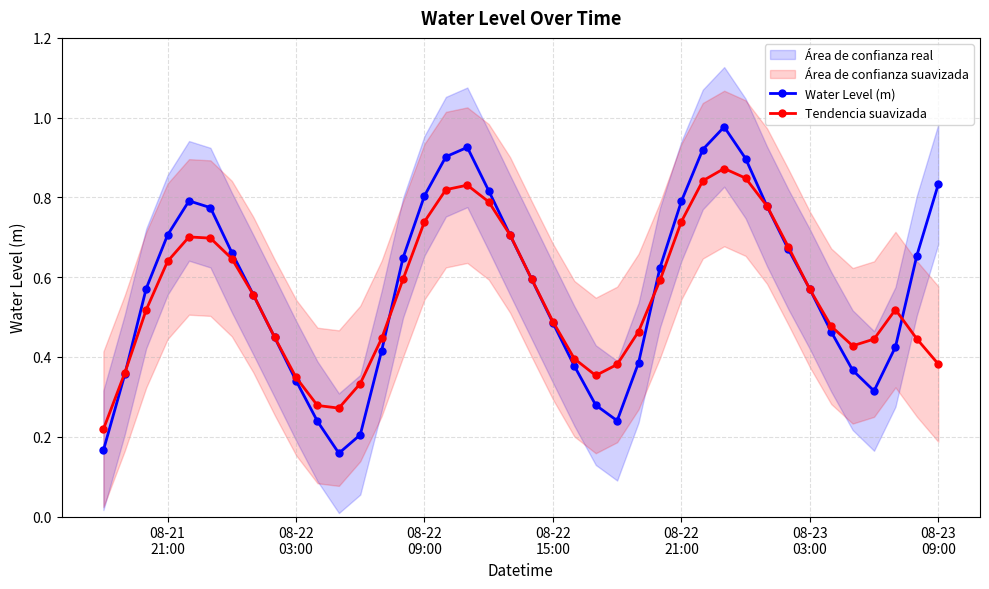

How many lines are shown in the chart?

2